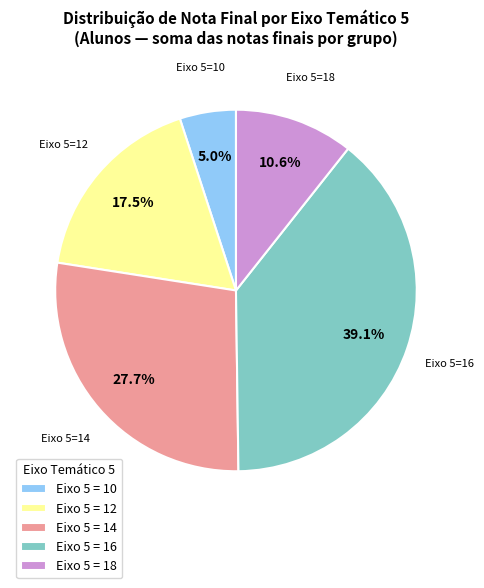

Combined, what portion of the pie is Eixo 5 = 14 and Eixo 5 = 12?

45.2%